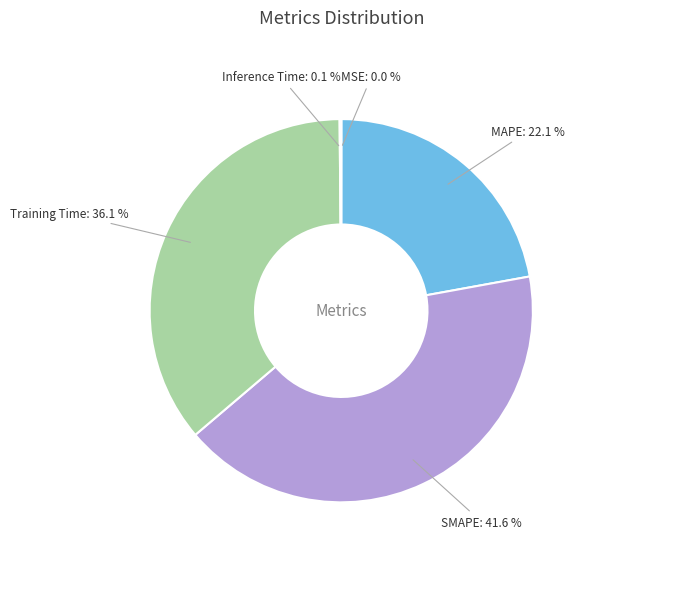

What is the largest slice in the pie chart?

SMAPE